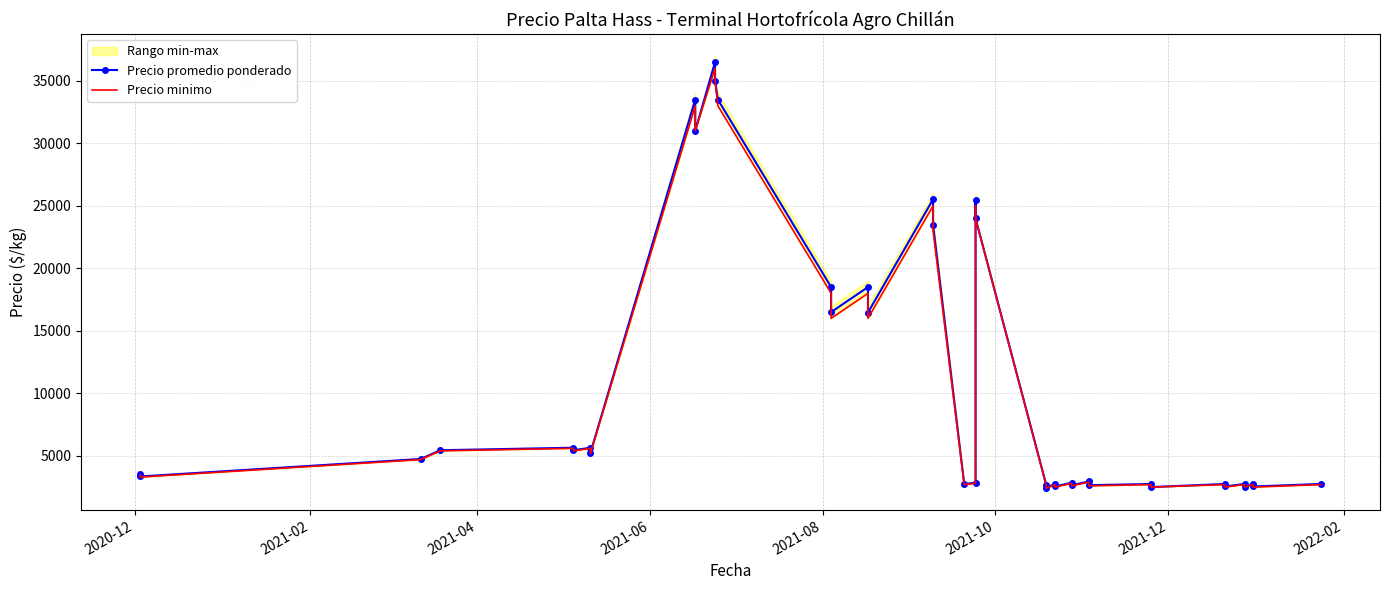

How many interior local peaks does the Precio promedio ponderado series have?

14